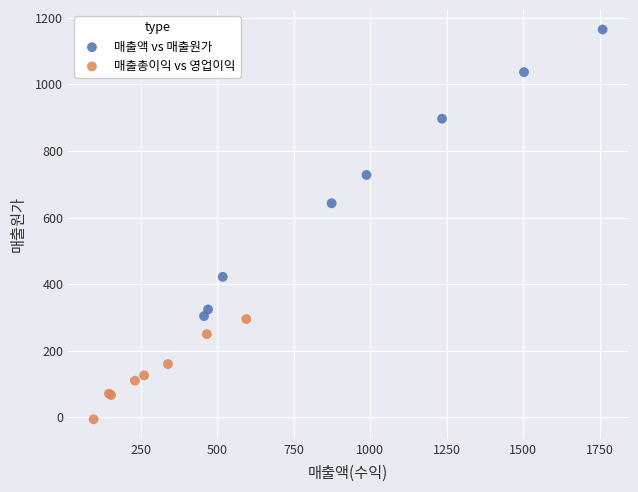

Which series has the widest spread of Y values?

매출액 vs 매출원가